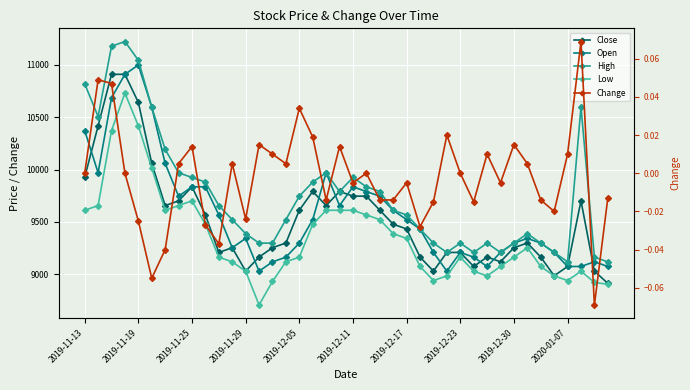

True or false: Close has a value of 6412.4 at 2019-12-23.

False